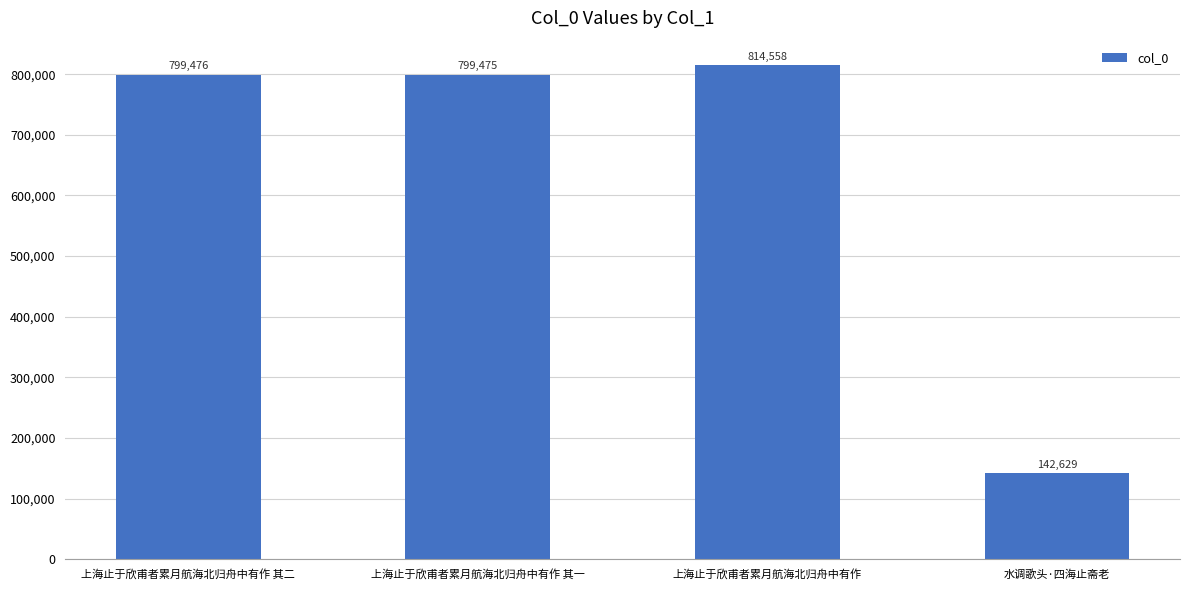

Reading right to left, what are all the values shown in this chart?

水调歌头·四海止斋老=142629	上海止于欣甫者累月航海北归舟中有作=814558	上海止于欣甫者累月航海北归舟中有作 其一=799475	上海止于欣甫者累月航海北归舟中有作 其二=799476